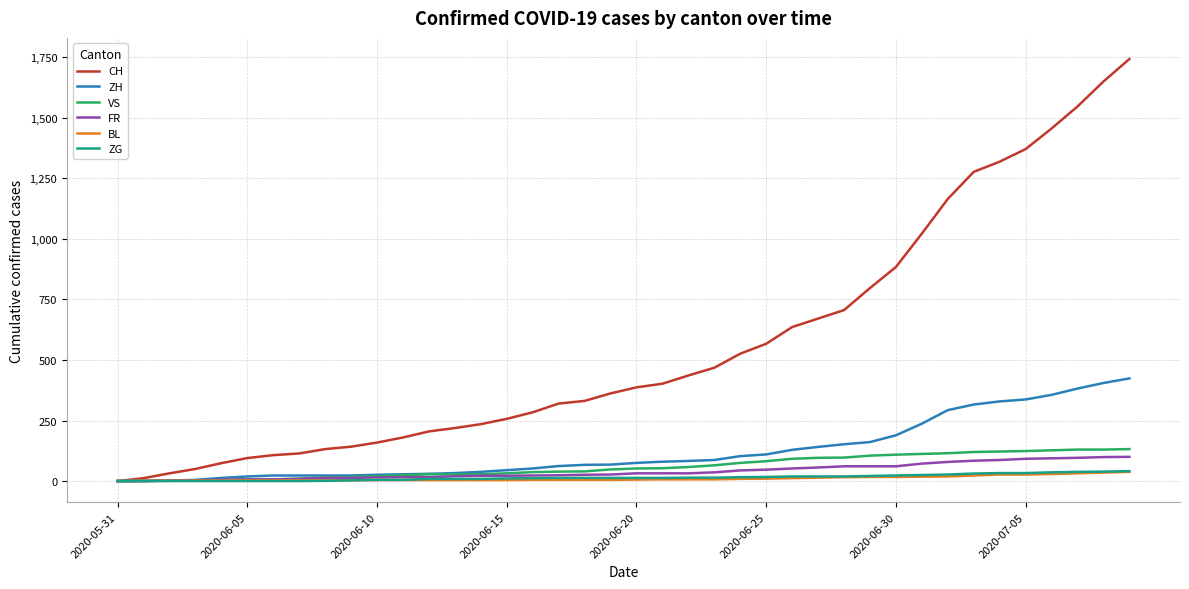

What is the greatest value displayed?

1743